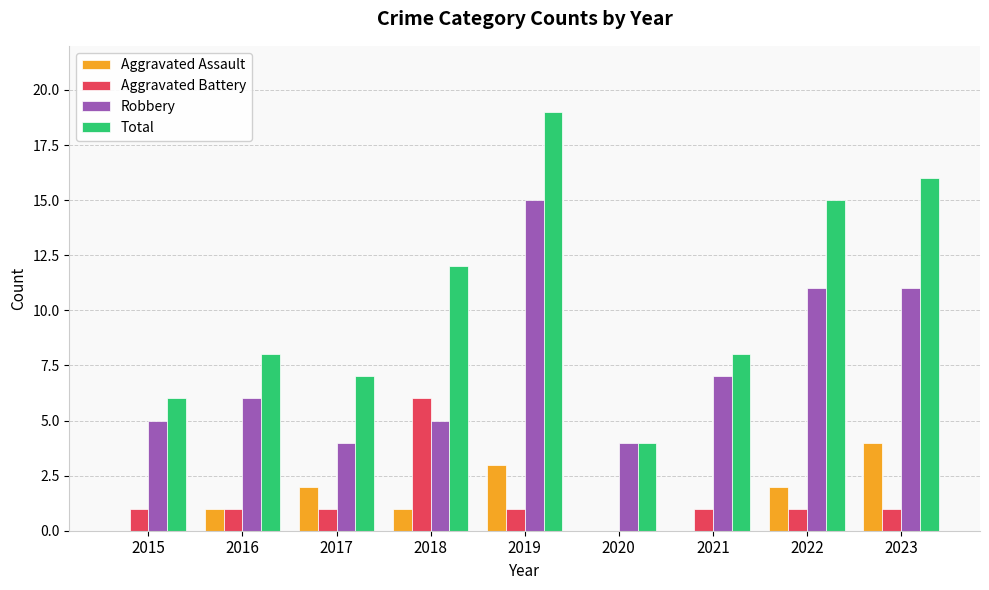

What is the sum of all Robbery values?

68